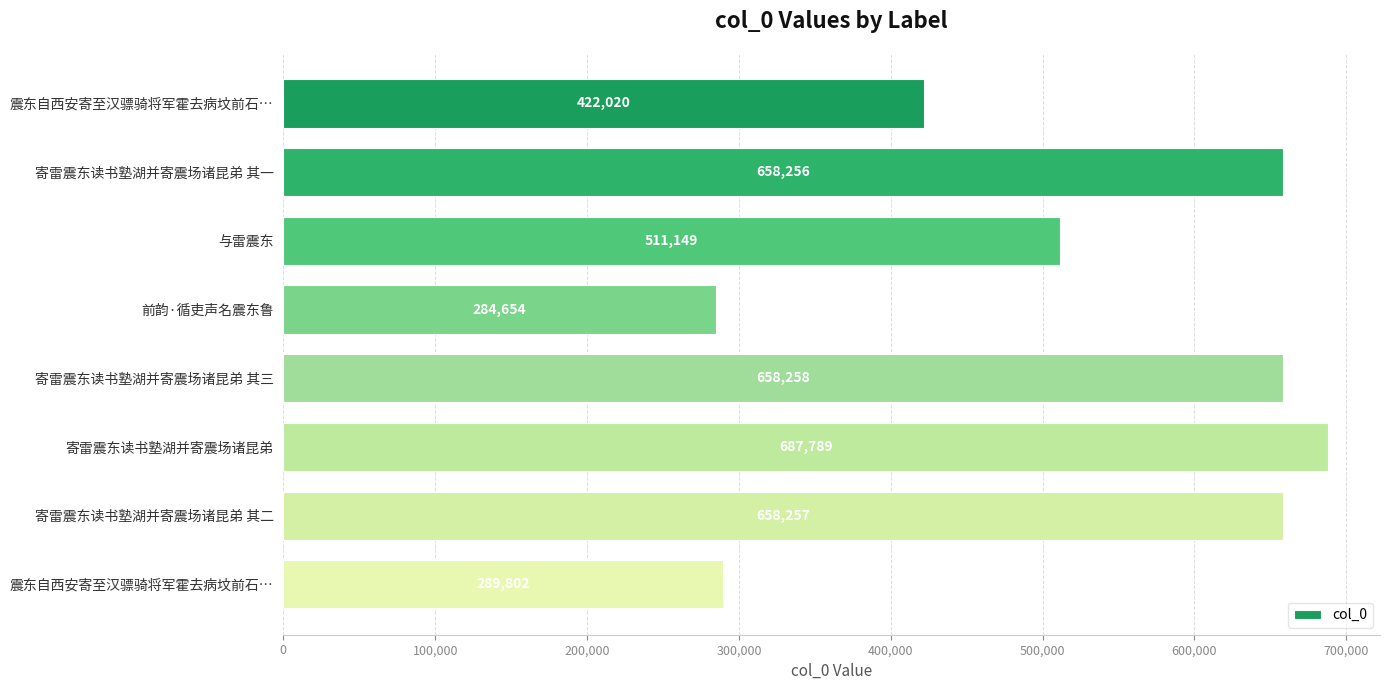

How many bars are there in total?

8